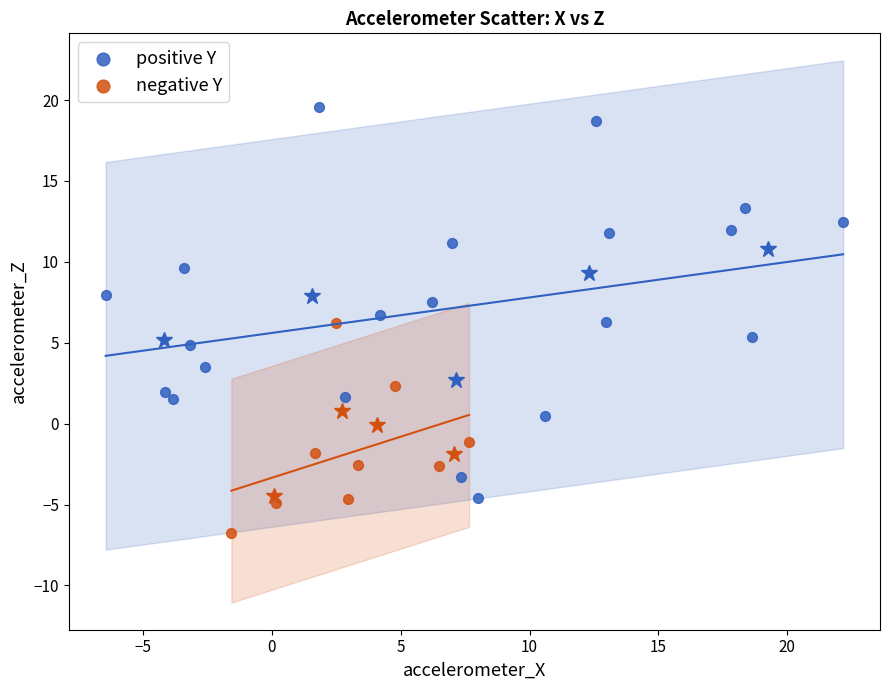

Which series contains the lowest Y value?

negative Y